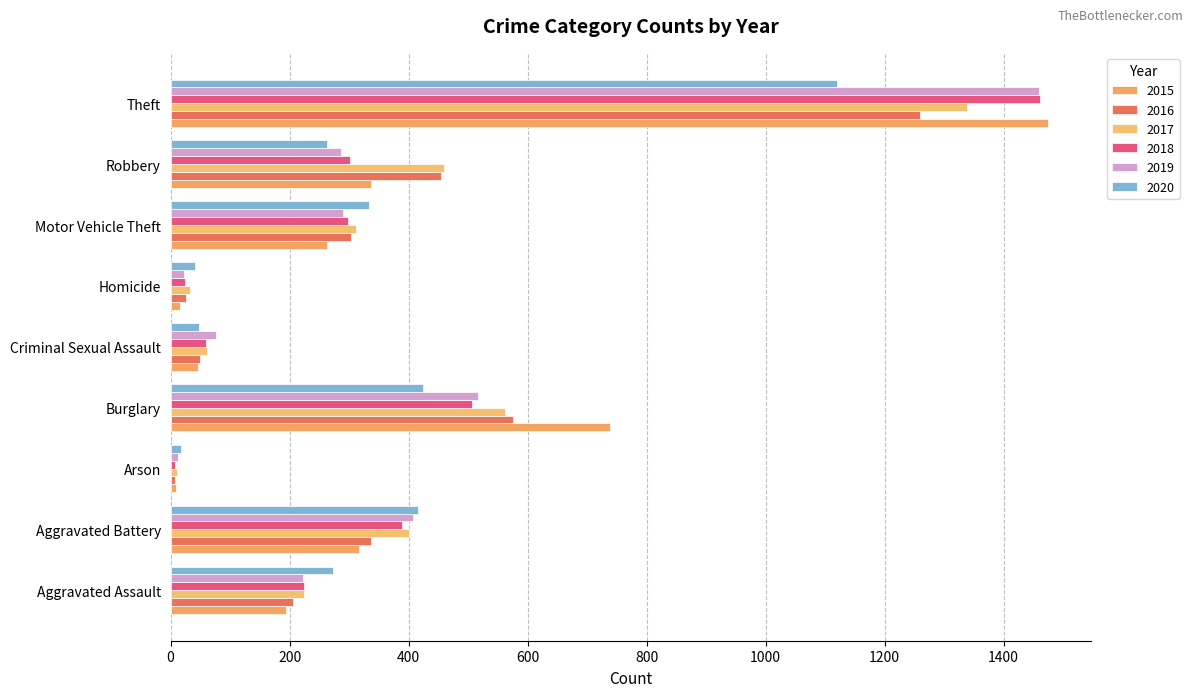

Reading right to left, list all the values displayed in this chart.

2015: Theft=1474	Robbery=337	Motor Vehicle Theft=263	Homicide=15	Criminal Sexual Assault=46	Burglary=738	Arson=9	Aggravated Battery=316	Aggravated Assault=194
2016: Theft=1259	Robbery=454	Motor Vehicle Theft=304	Homicide=26	Criminal Sexual Assault=50	Burglary=576	Arson=7	Aggravated Battery=336	Aggravated Assault=206
2017: Theft=1339	Robbery=460	Motor Vehicle Theft=312	Homicide=33	Criminal Sexual Assault=62	Burglary=562	Arson=10	Aggravated Battery=400	Aggravated Assault=225
2018: Theft=1461	Robbery=301	Motor Vehicle Theft=298	Homicide=25	Criminal Sexual Assault=60	Burglary=506	Arson=7	Aggravated Battery=389	Aggravated Assault=225
2019: Theft=1459	Robbery=287	Motor Vehicle Theft=290	Homicide=22	Criminal Sexual Assault=77	Burglary=517	Arson=12	Aggravated Battery=407	Aggravated Assault=223
2020: Theft=1120	Robbery=263	Motor Vehicle Theft=333	Homicide=41	Criminal Sexual Assault=48	Burglary=425	Arson=17	Aggravated Battery=416	Aggravated Assault=273